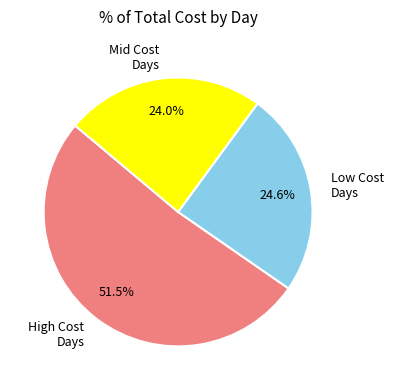

Which category has the smallest portion of the pie?

Mid Cost Days